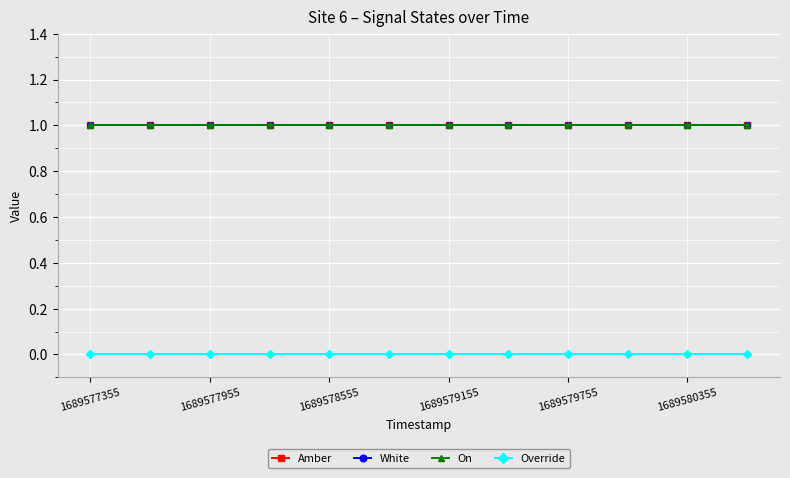

Is this an area chart (filled region under the line)?

No